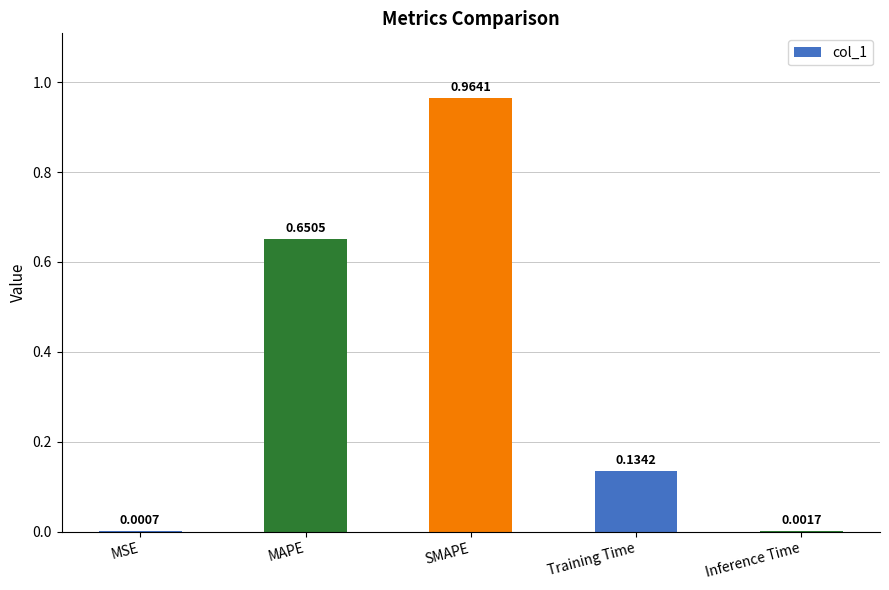

What is the sum of all values?

1.8